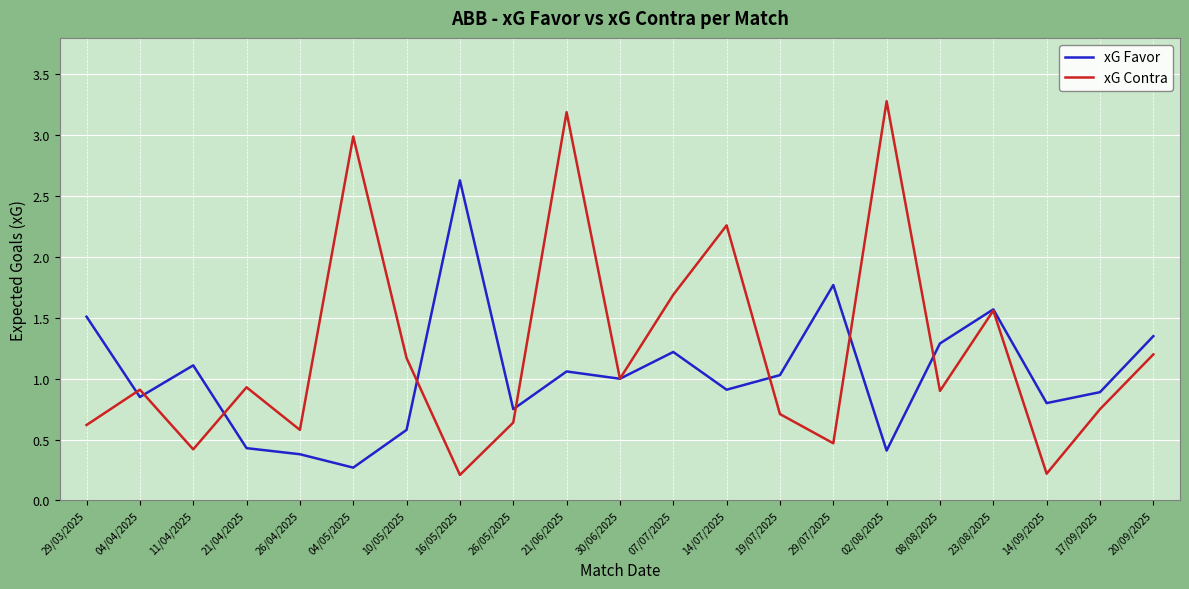

The xG Contra series shows 0.6 at 26/04/2025. True or false?

True